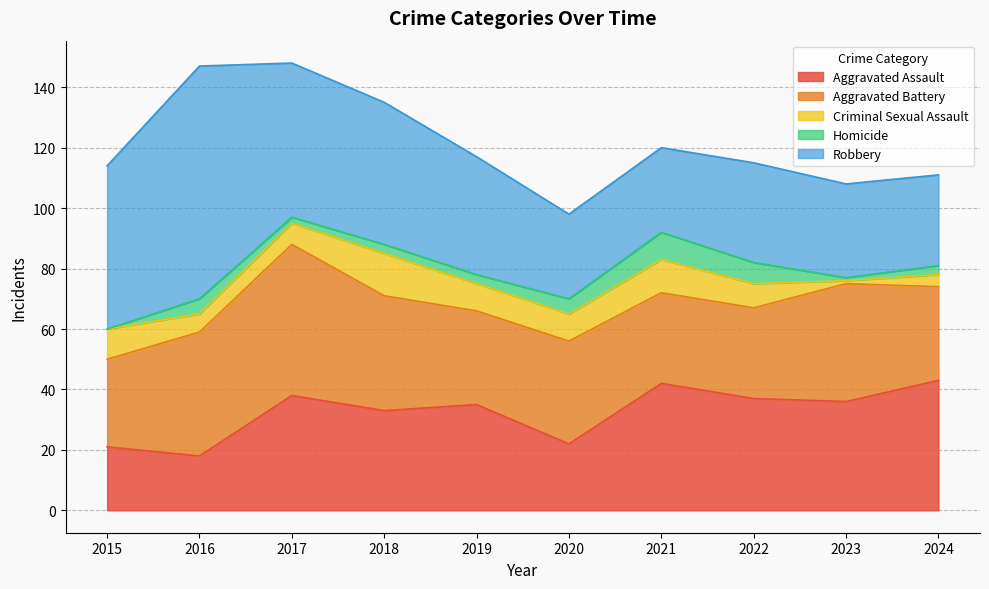

True or false: Robbery has a value of 26 at 2019.

False